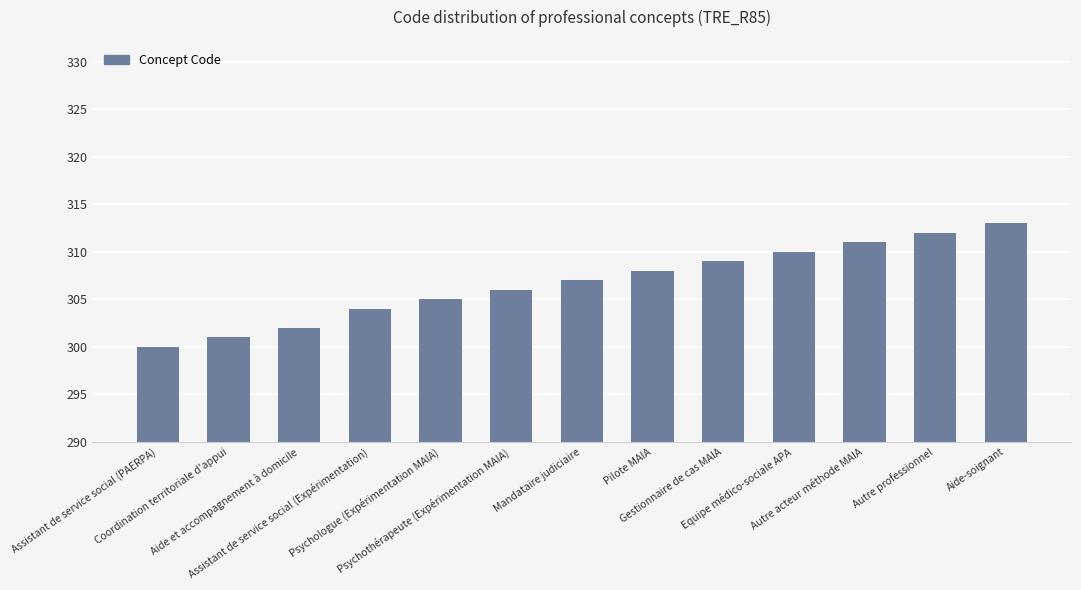

What is the difference between the values at Aide-soignant and Autre acteur méthode MAIA?

2